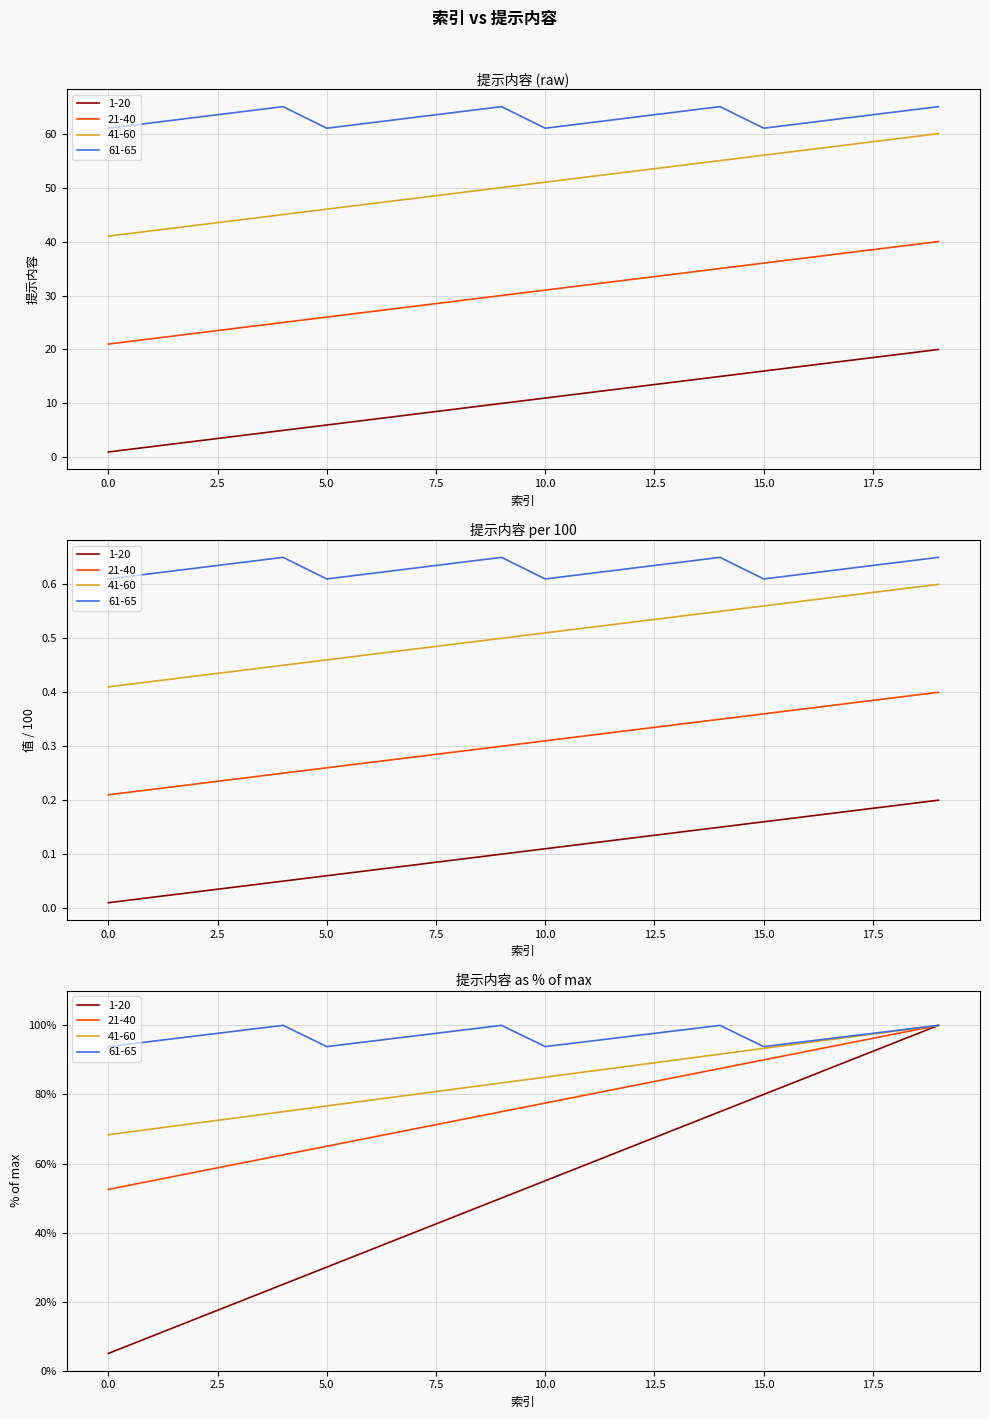

What is the spread (max minus min) of values at 20?

45